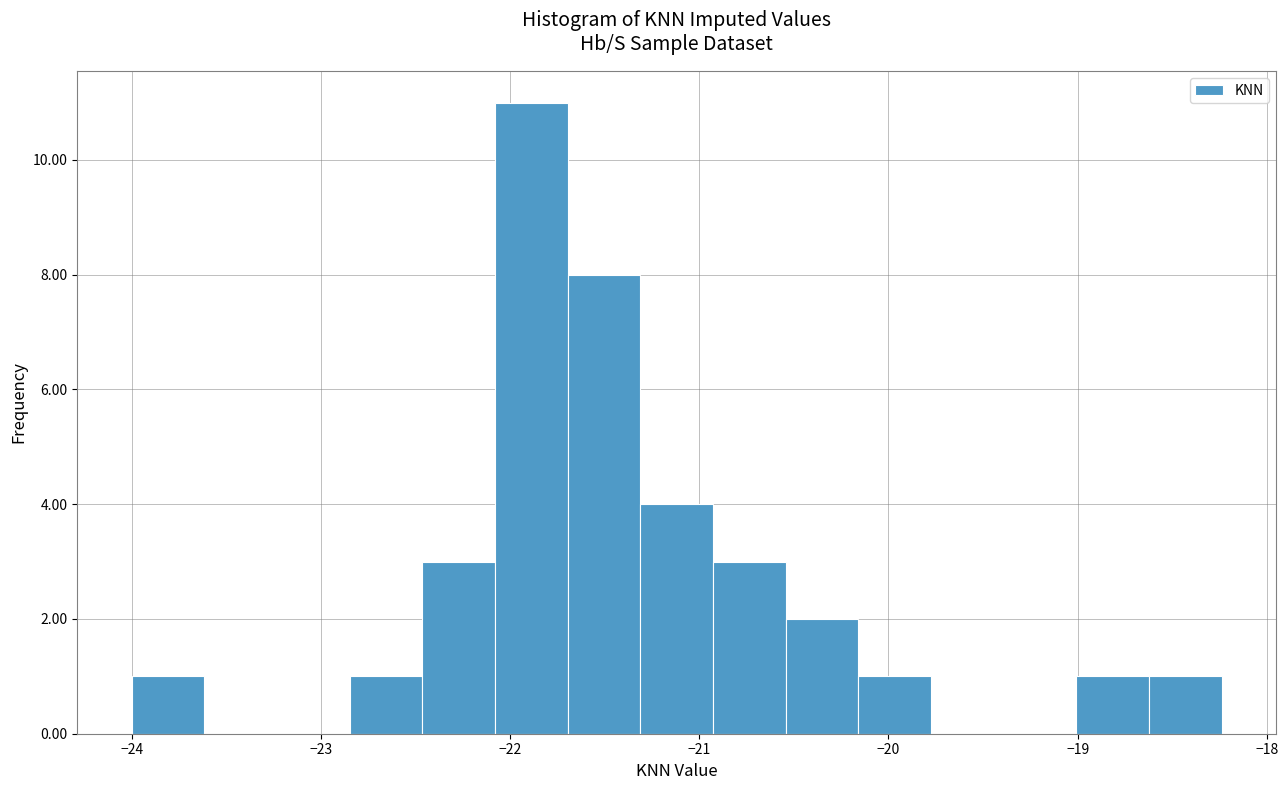

Around what value on the x-axis is the tallest bar? Give the approximate position of its centre, as read against the axis.

-21.9